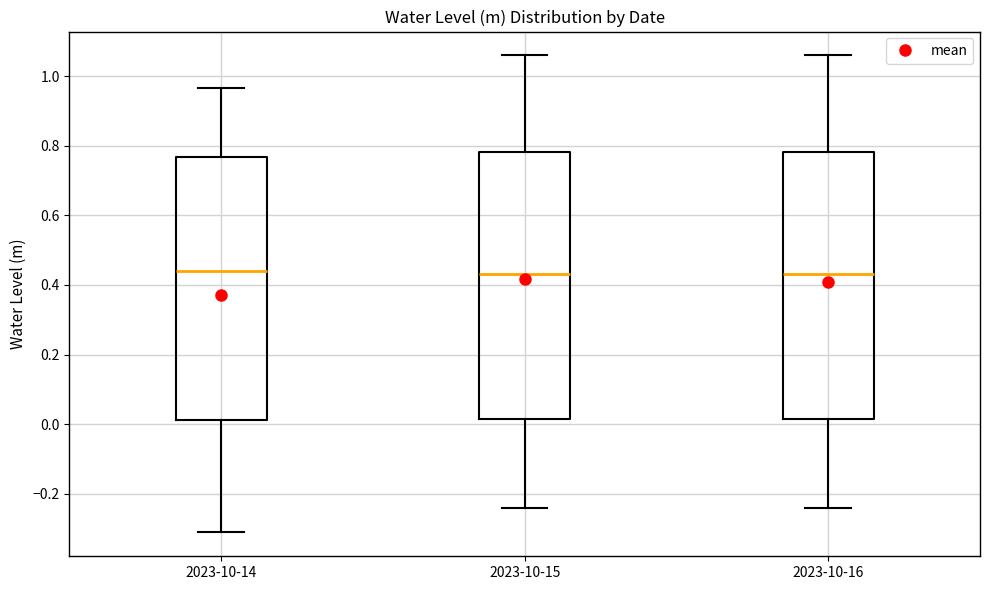

Reading left to right, read every box against the y-axis: the position of its median line, the range the box covers, and the ends of its whiskers. The values are not printed on the chart, so give them approximately, as read against the axis.

2023-10-14: median 0.44, box 0.02 to 0.76, whiskers -0.32 to 0.96
2023-10-15: median 0.44, box 0.02 to 0.78, whiskers -0.24 to 1.06
2023-10-16: median 0.44, box 0.02 to 0.78, whiskers -0.24 to 1.06